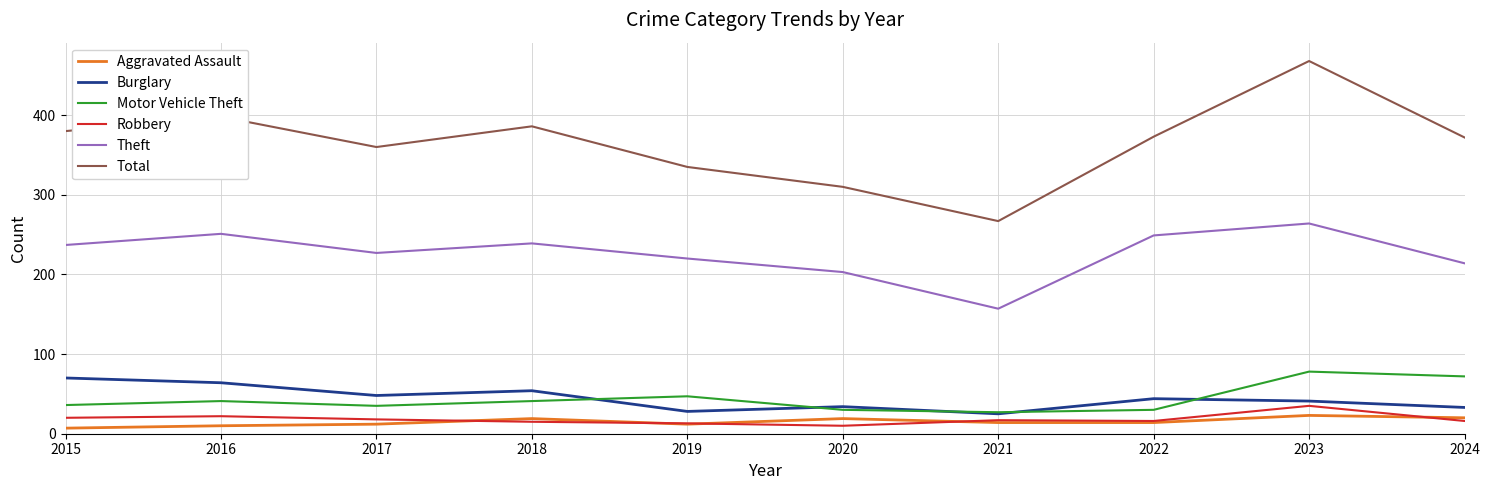

At which category is the sum across all series the highest?

2023